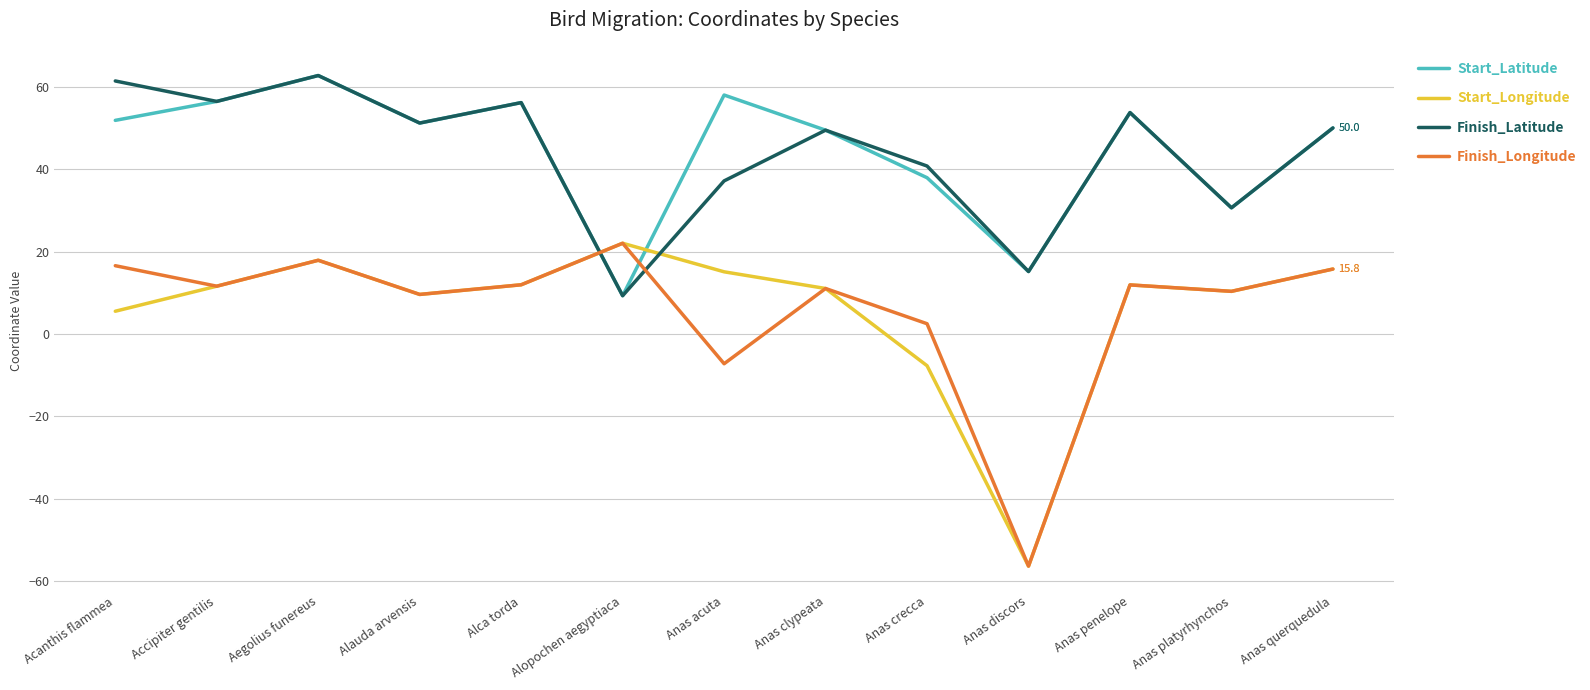

At which label is Start_Longitude closest to -17?

Anas crecca